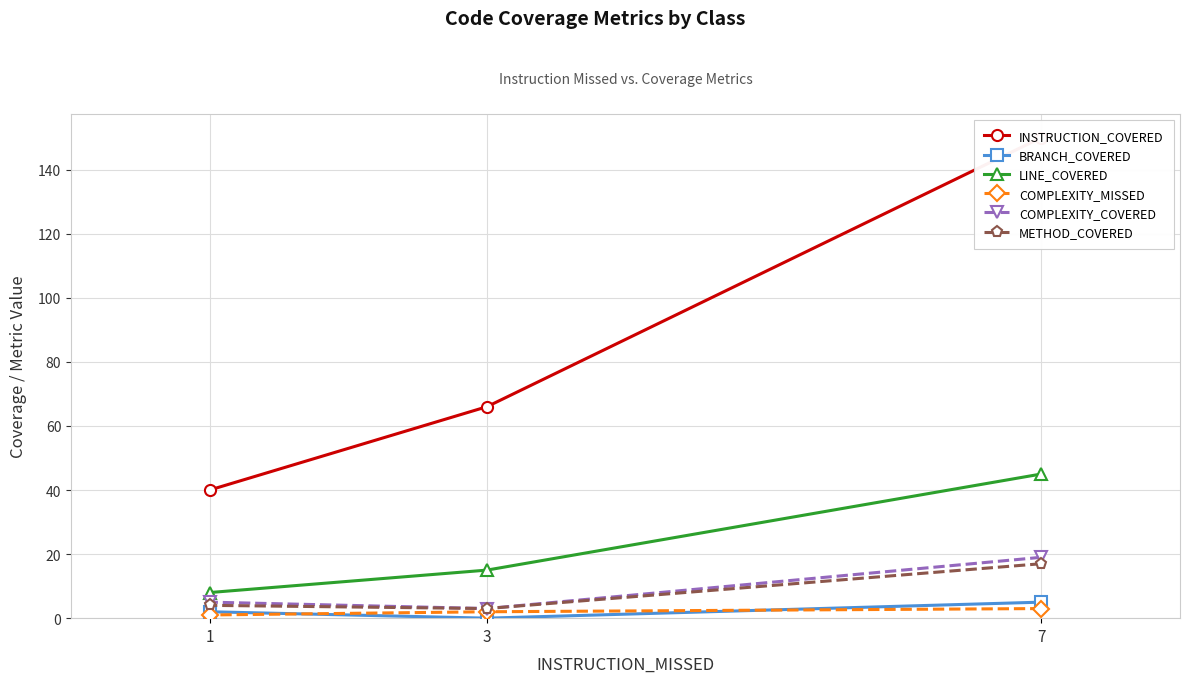

Where does the METHOD_COVERED series first go above 4?

7